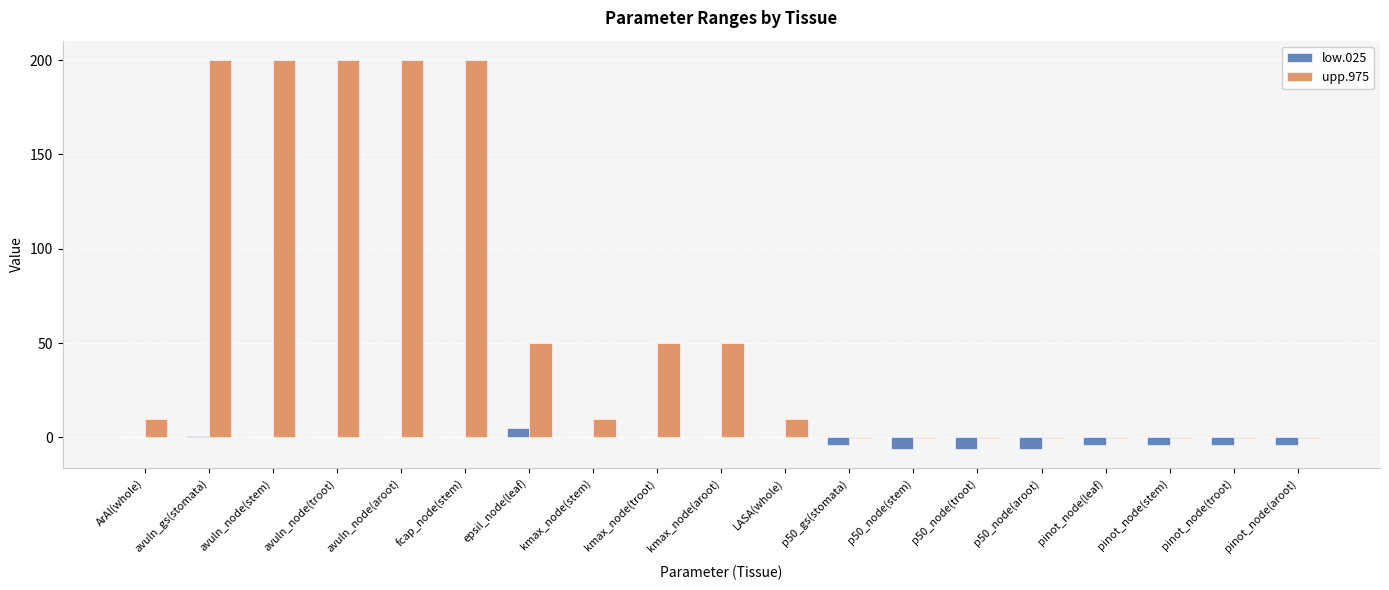

The value of low.025 at p50_node(stem) is -6.0. True or false?

True